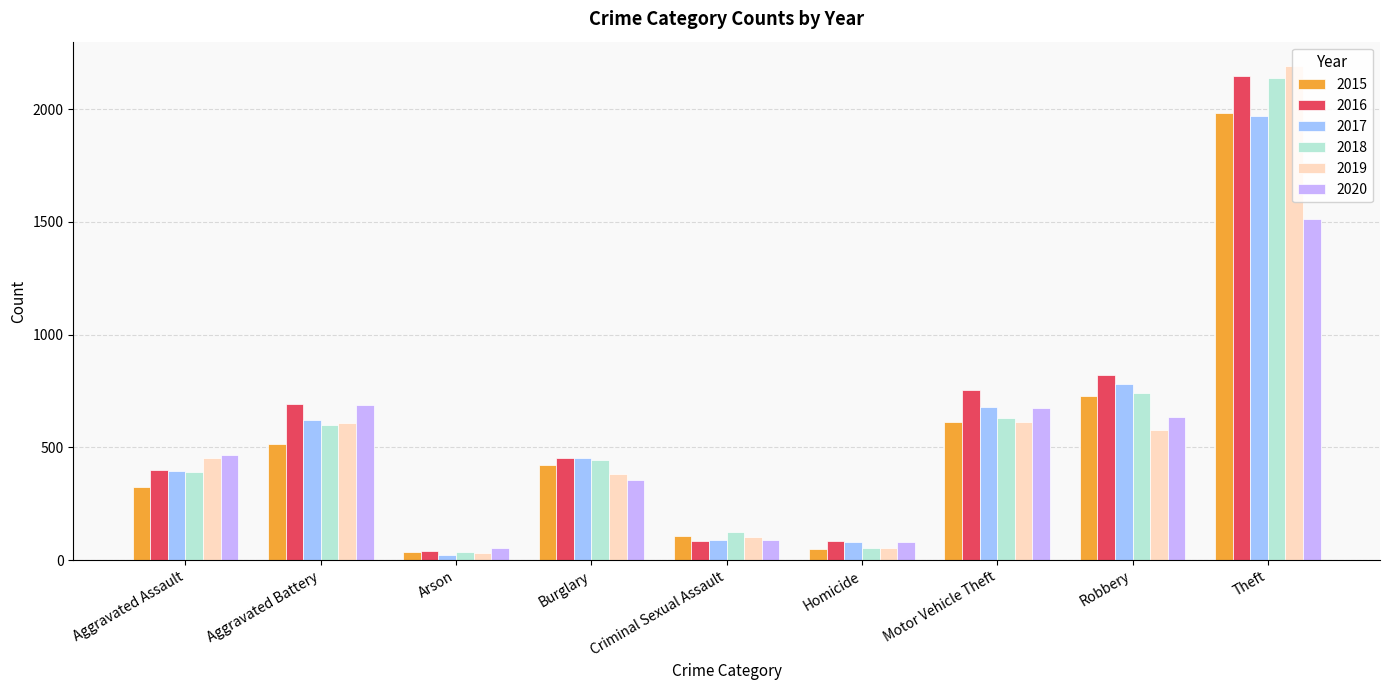

What is the total value across all series at Aggravated Assault?

2431